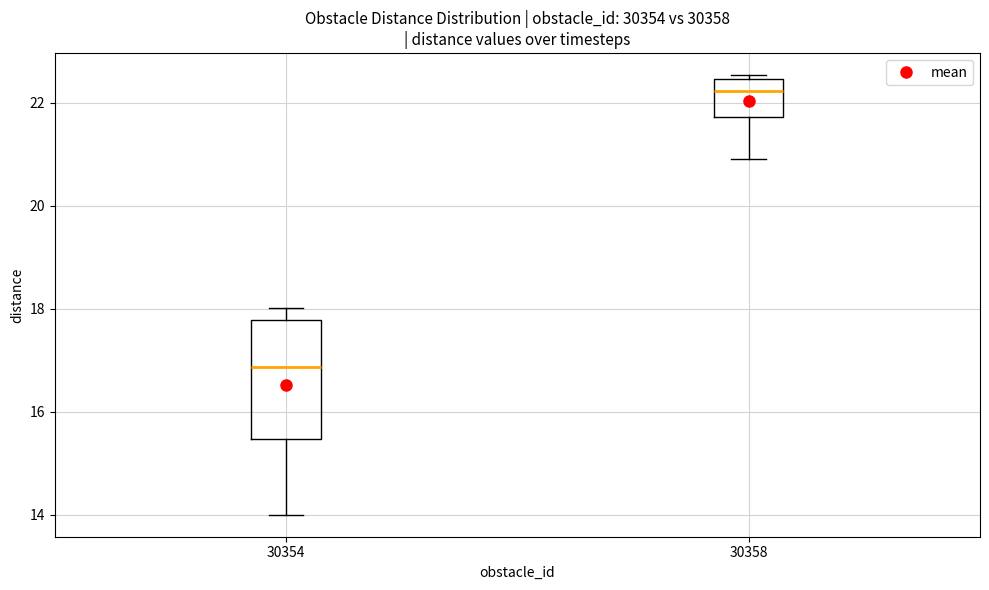

Which box's median line is the highest?

30358